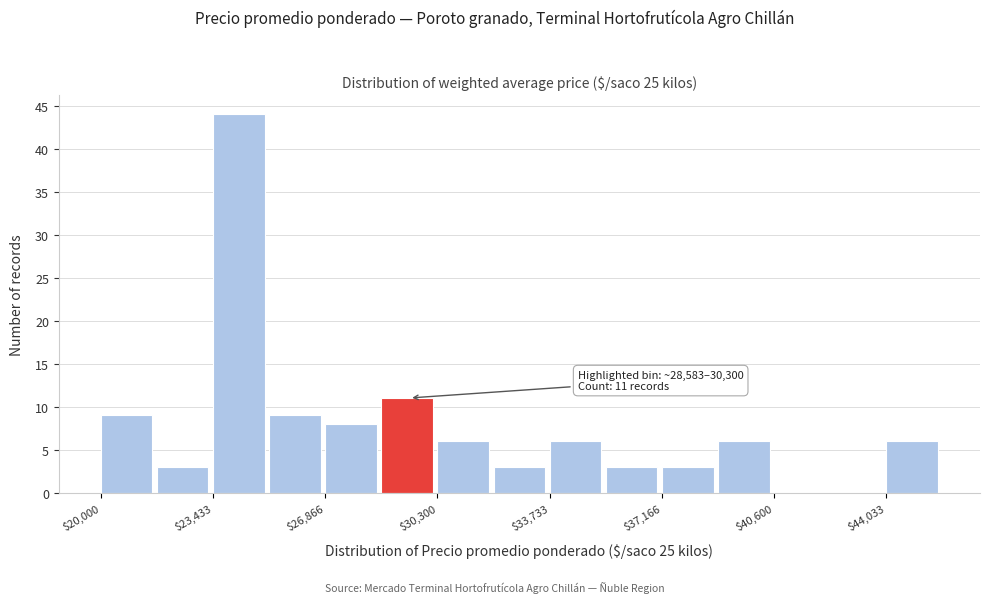

Around what value on the x-axis is the tallest bar? Give the approximate position of its centre, as read against the axis.

24000